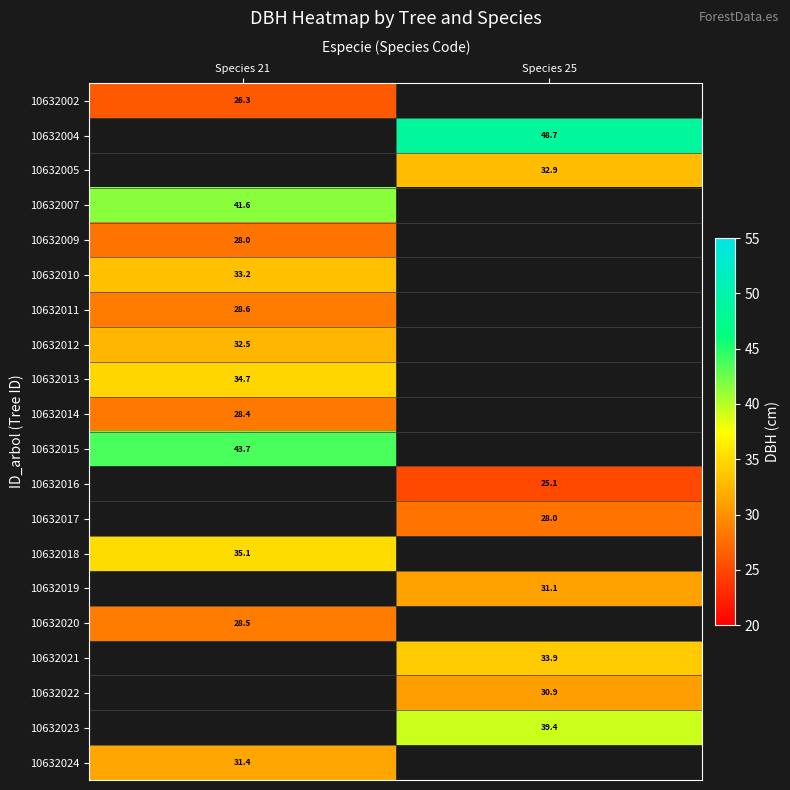

How many data points in 10632017 are above 27?

1